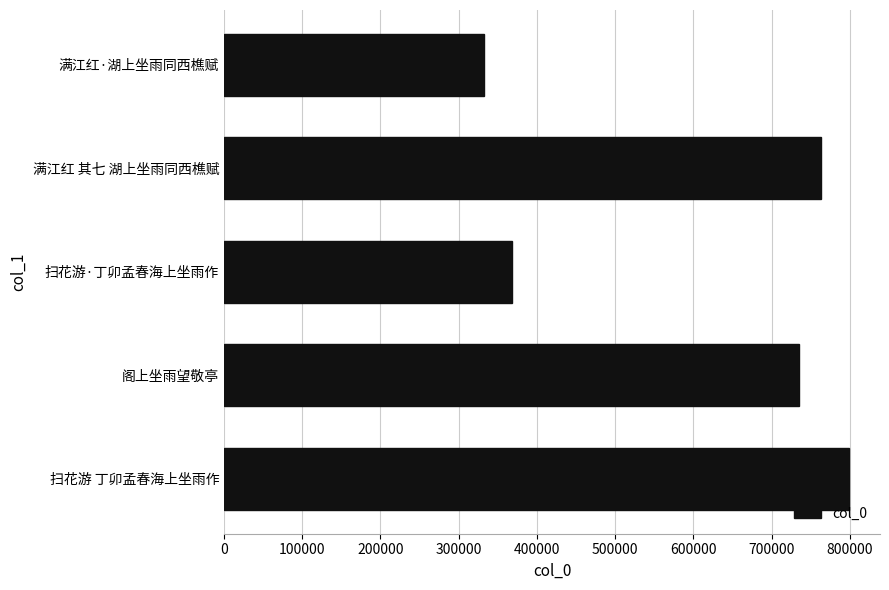

What is the value of the 4th bar from the top?

734791